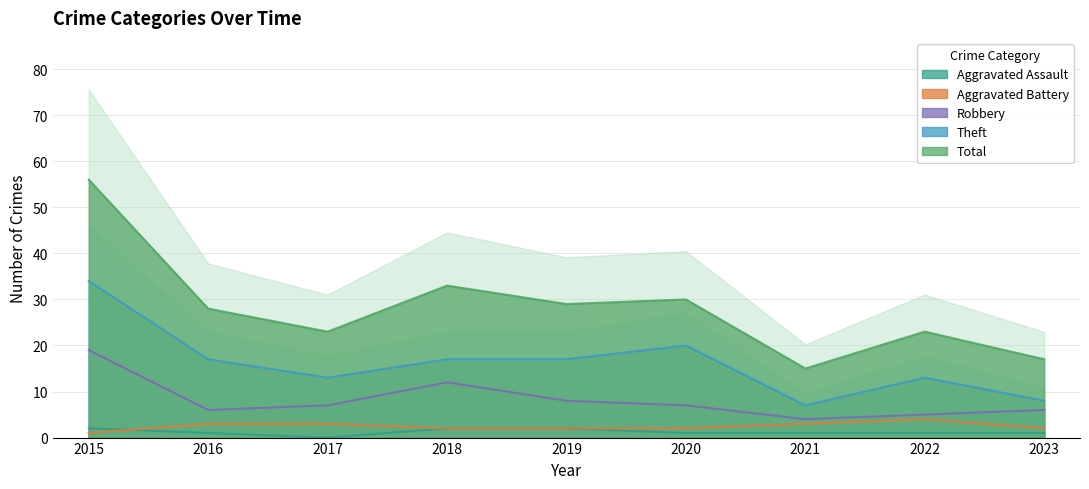

Rank the series by their maximum value, from highest to lowest.

Total, Theft, Robbery, Aggravated Battery, Aggravated Assault